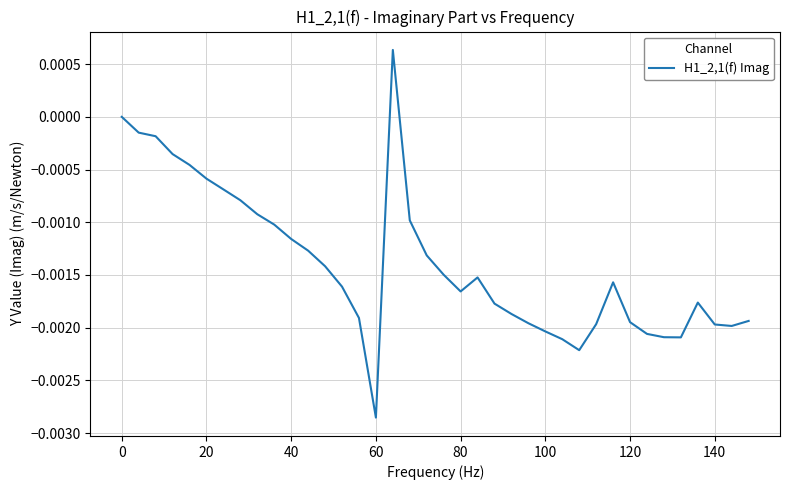

At which category does the chart reach its minimum across all series?

60